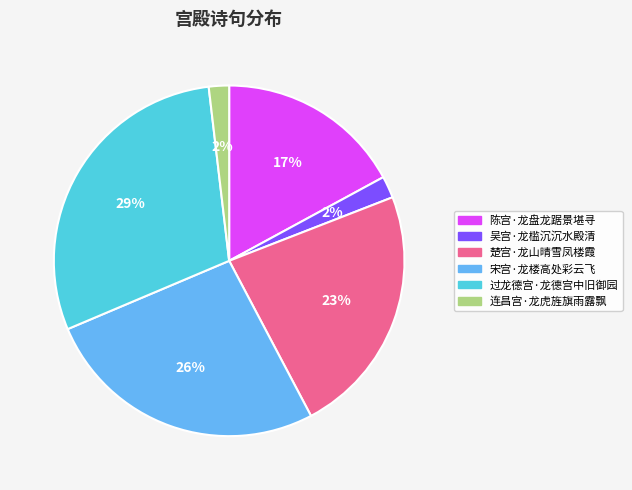

To the nearest percent, what is the difference between the 陈宫·龙盘龙踞景堪寻 and 宋宫·龙楼高处彩云飞 slice percentages?

9%